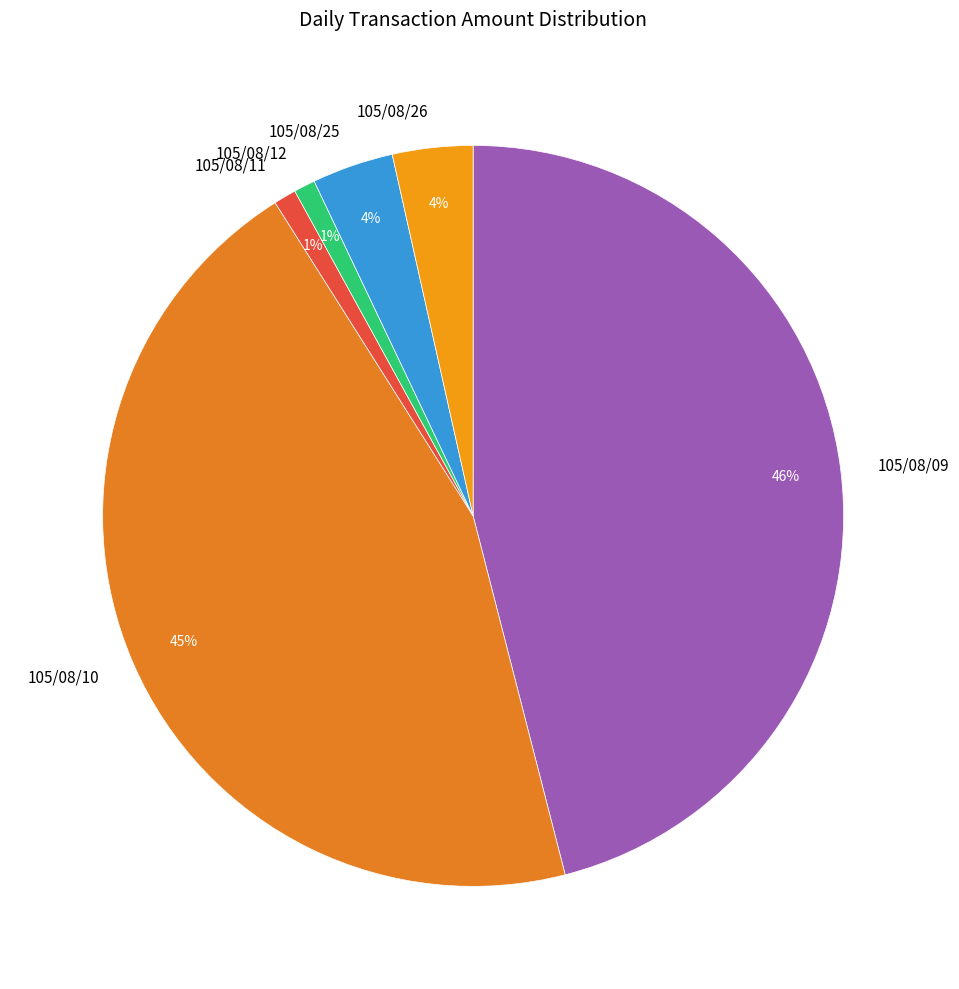

What is the largest slice in the pie chart?

105/08/09